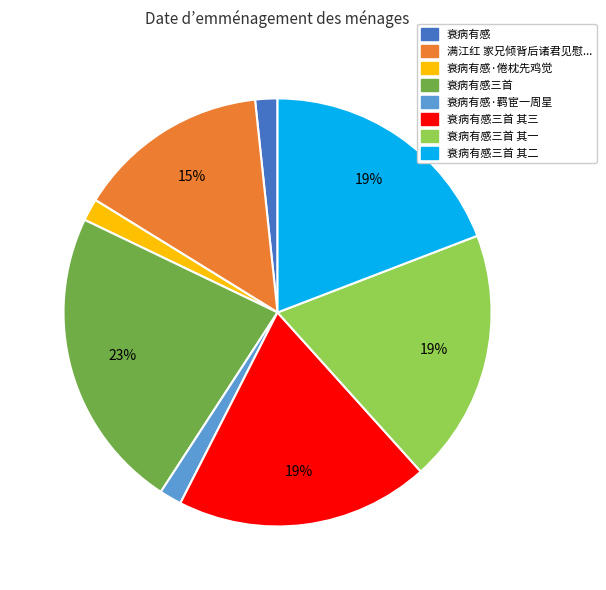

Count the number of slices in the pie.

8